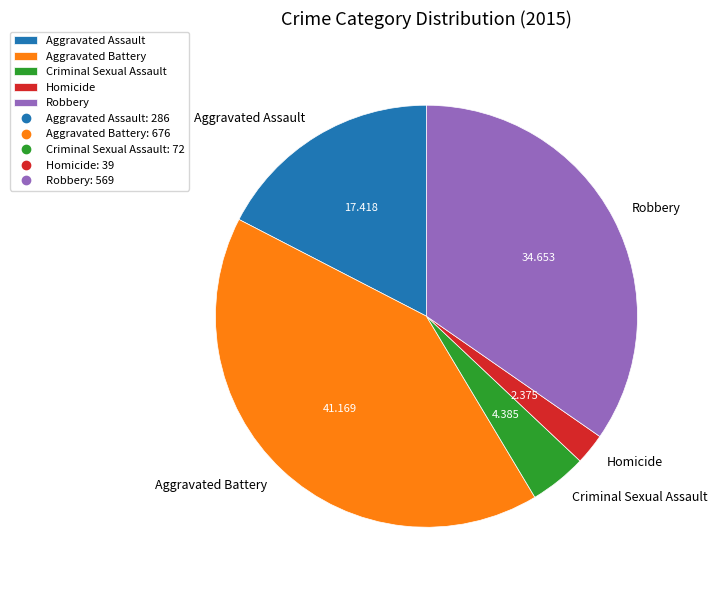

Does any single category account for the majority?

No